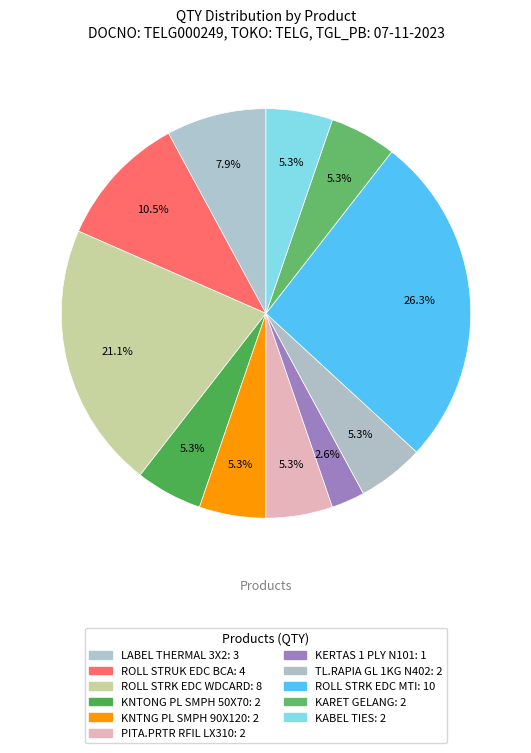

How many segments does this pie chart have?

11